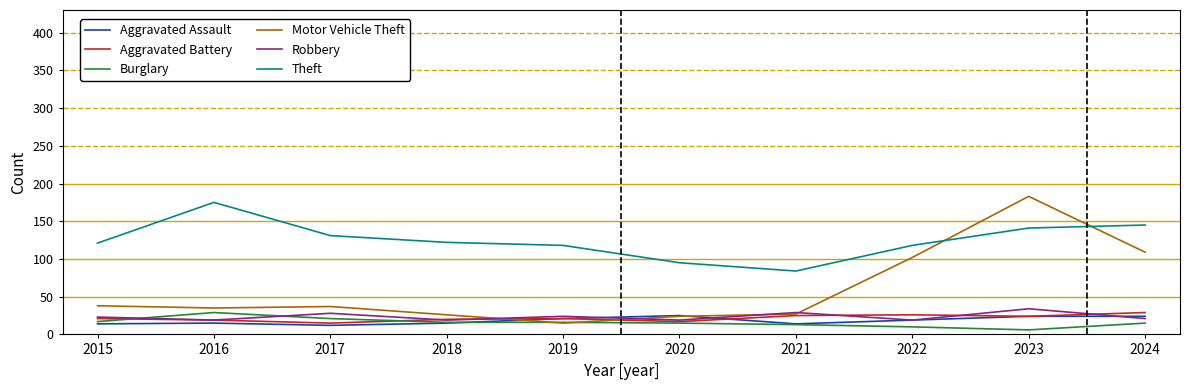

In Theft, how many points are lower than both neighbors (excluding endpoints)?

1